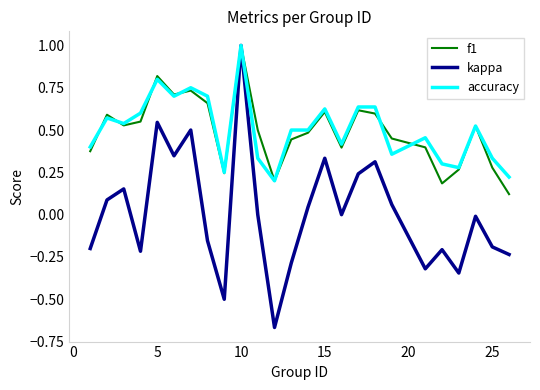

Which series has the largest range (max minus min)?

kappa